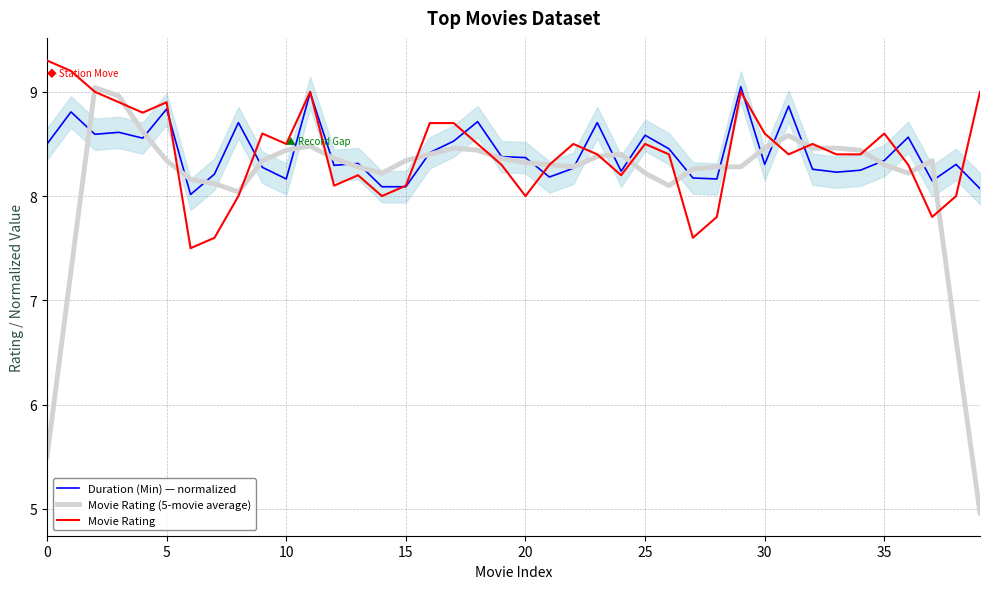

The value of Movie Rating (5-movie average) at 0 is 8.5. True or false?

False